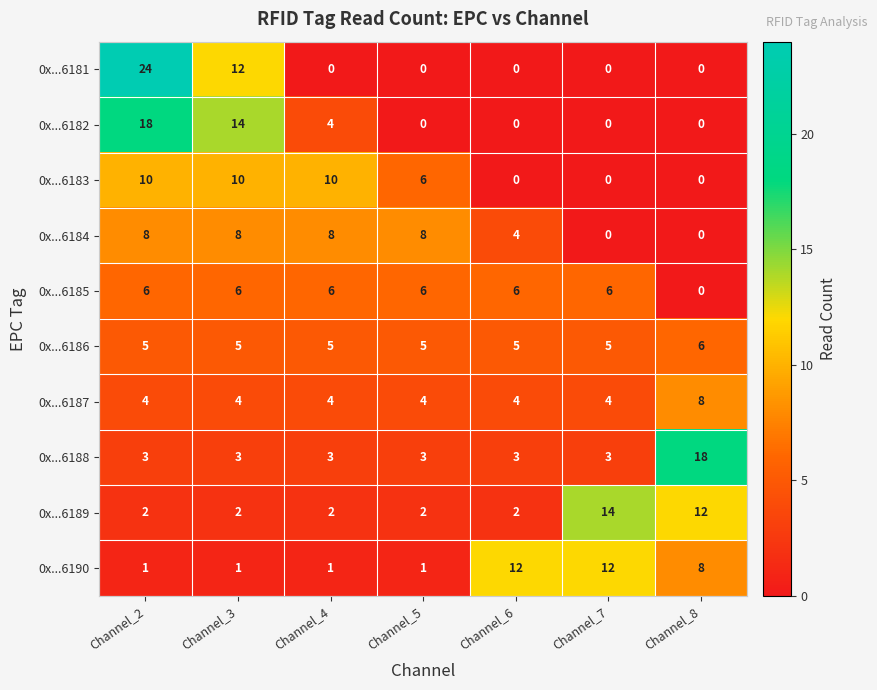

What is the difference between the maximum and second lowest values in the 0x...6187 series?

4